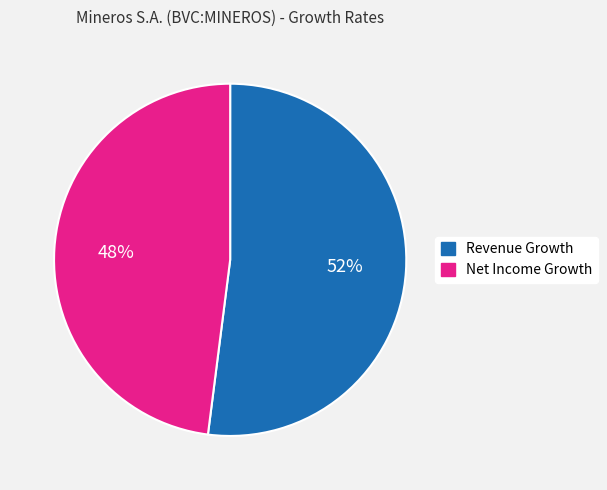

What is the smallest slice in the pie chart?

Net Income Growth